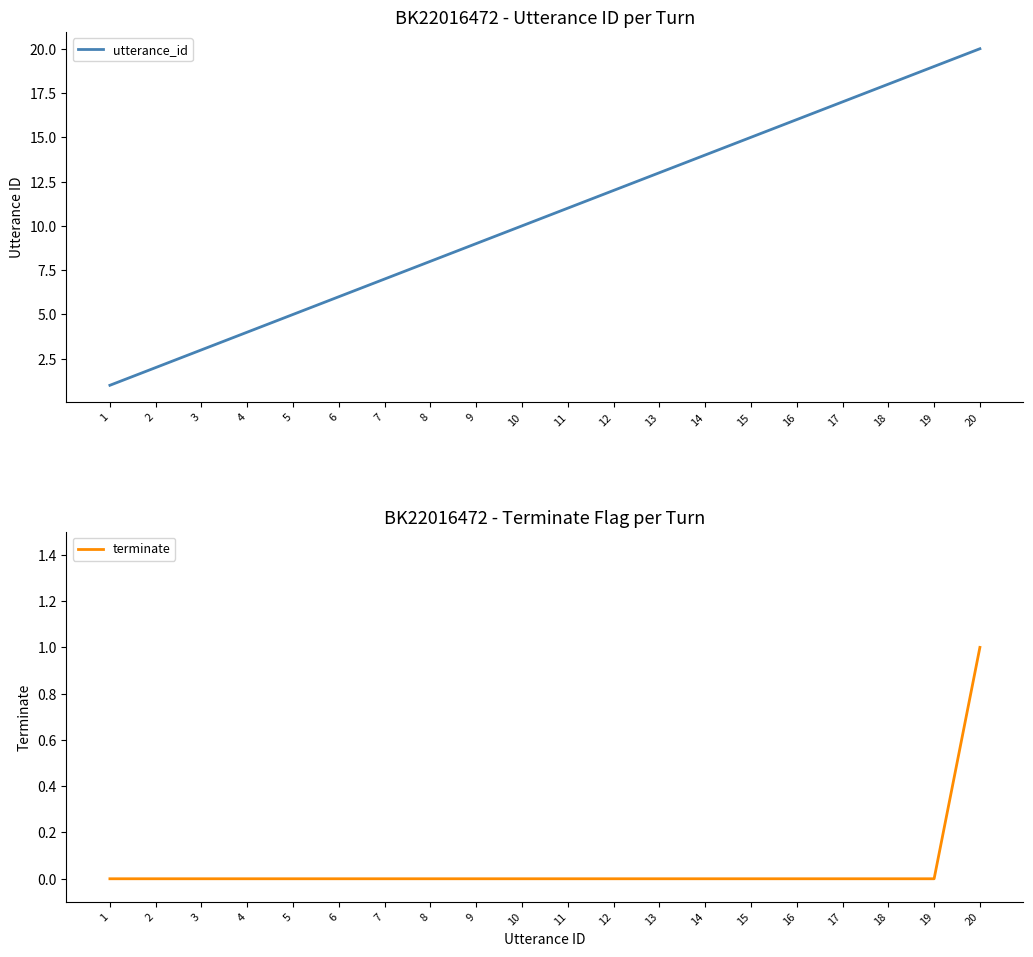

Reading left to right, extract all data points from this chart.

utterance_id: 1=1	2=2	3=3	4=4	5=5	6=6	7=7	8=8	9=9	10=10	11=11	12=12	13=13	14=14	15=15	16=16	17=17	18=18	19=19	20=20
terminate: 1=0	2=0	3=0	4=0	5=0	6=0	7=0	8=0	9=0	10=0	11=0	12=0	13=0	14=0	15=0	16=0	17=0	18=0	19=0	20=1